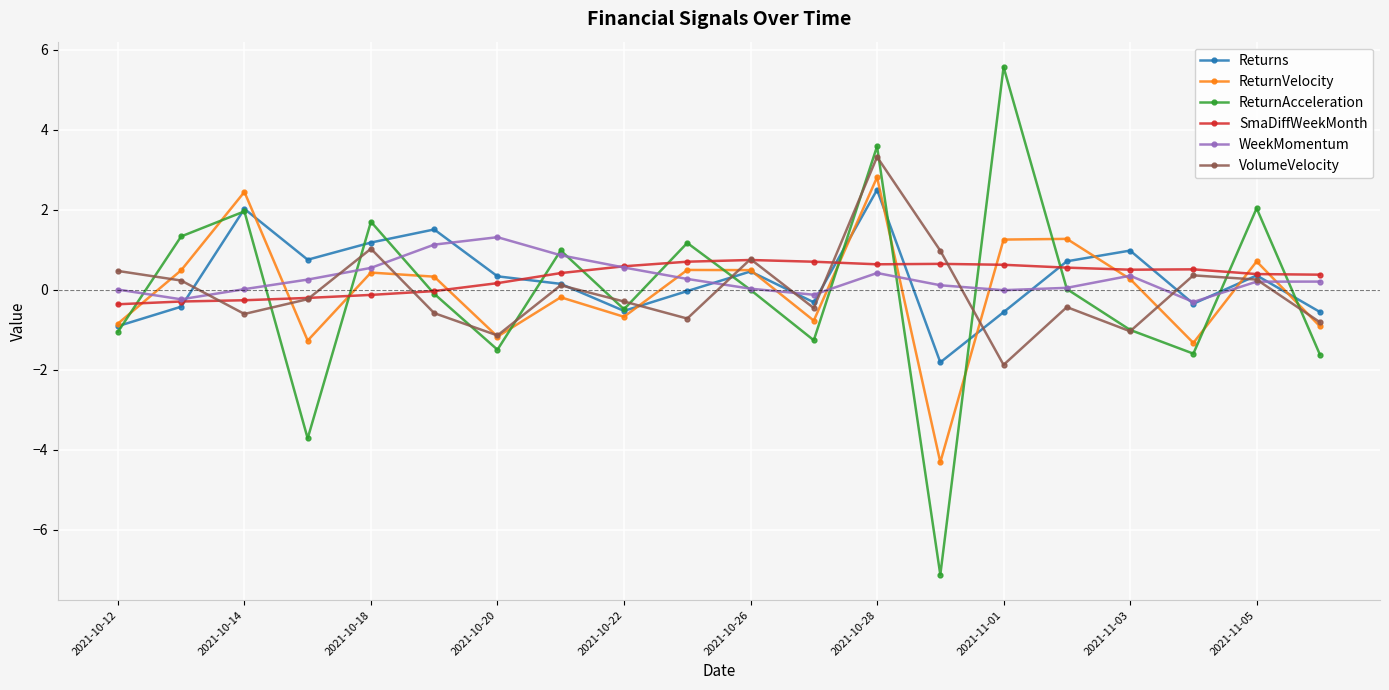

True or false: Returns has more than 2 interior local peaks.

True